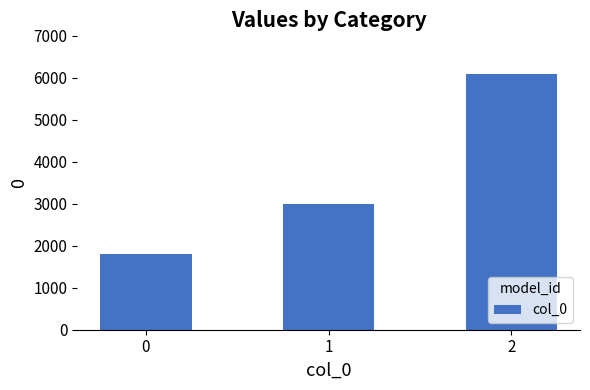

Reading left to right, what are all the values shown in this chart?

1800	3000	6100